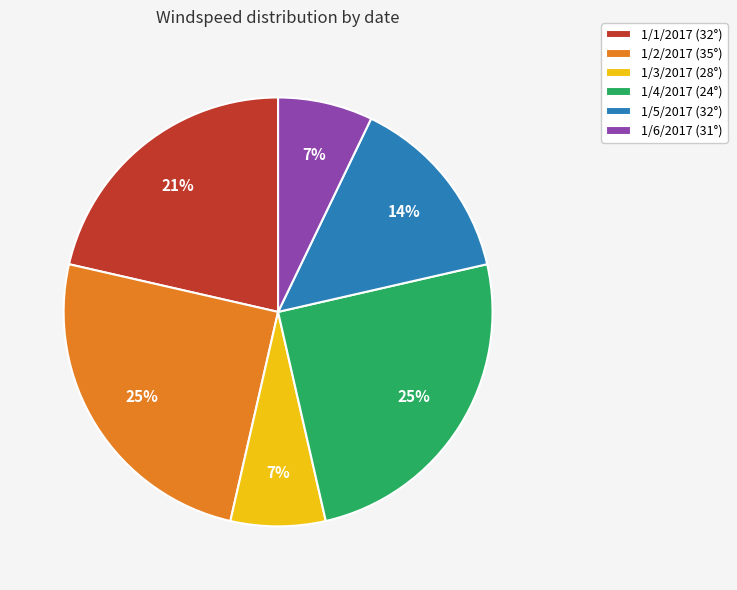

What is the ratio of the value at 1/6/2017 (31°) to the value at 1/5/2017 (32°)?

0.5